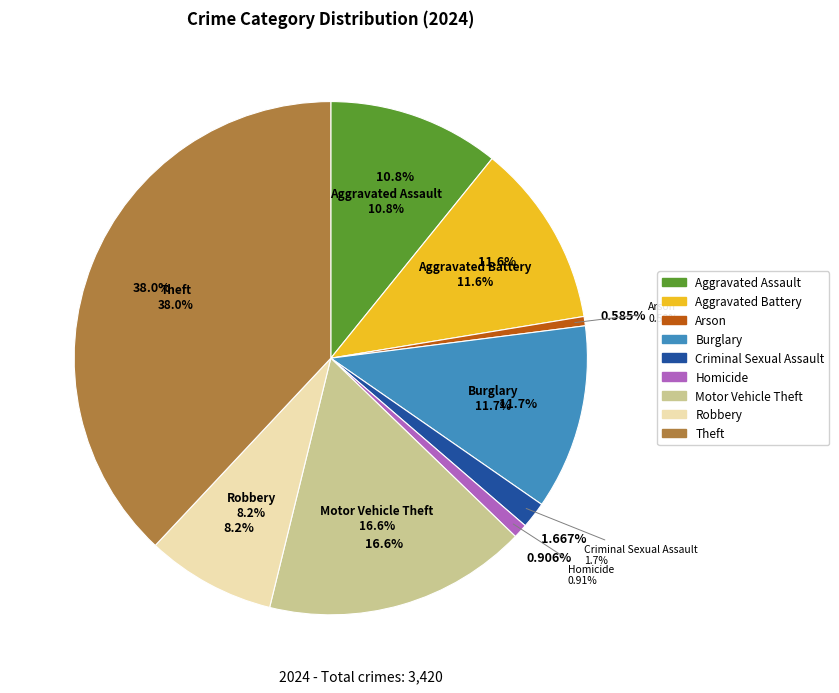

Which slice is the largest?

Theft